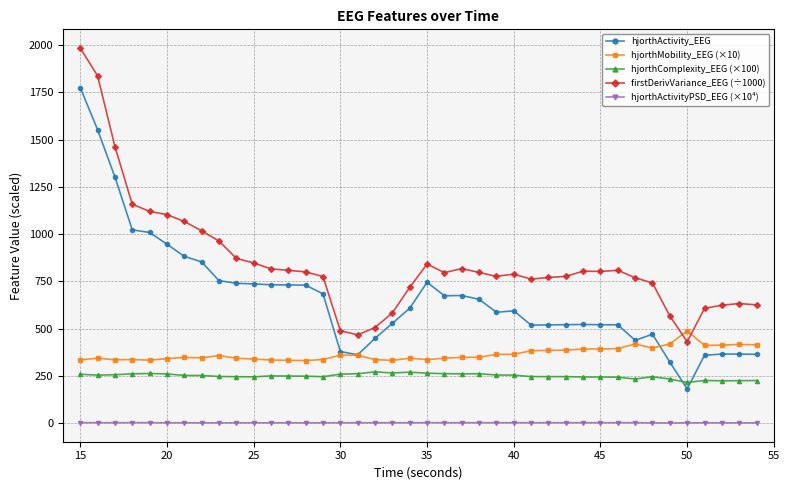

How many values in the hjorthActivity_EEG series are below 607?

20